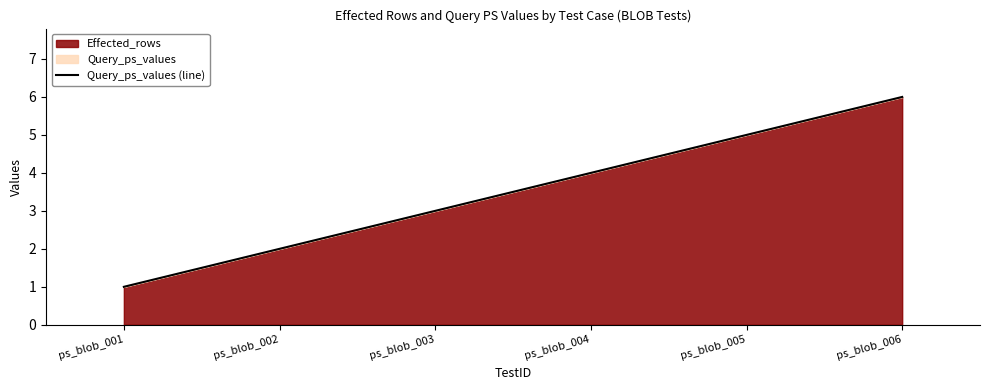

What is the greatest value displayed?

6